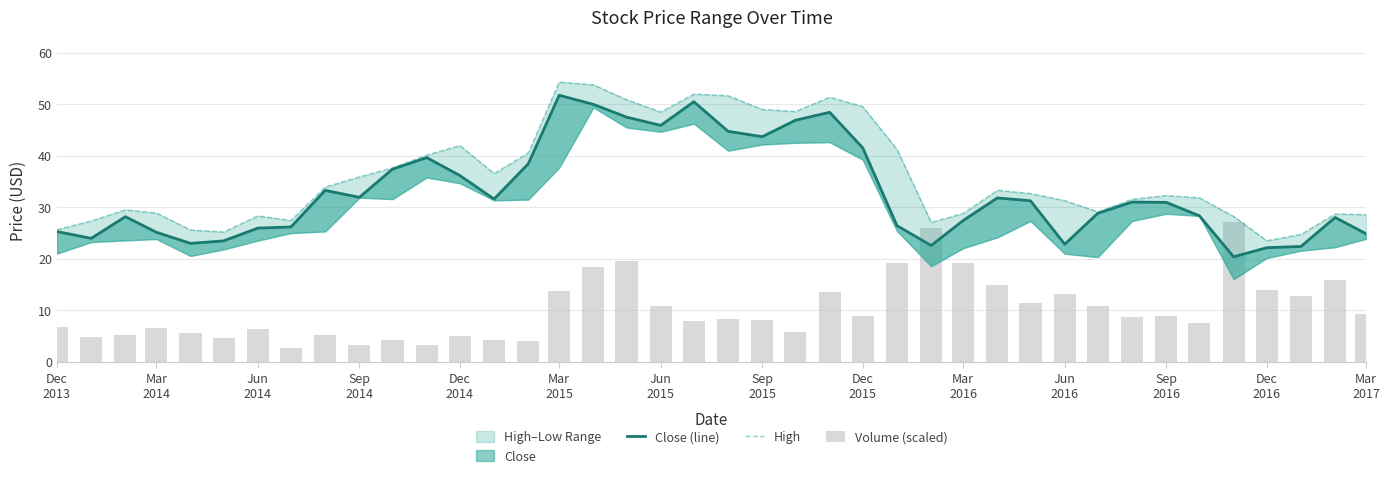

List the series in order of their peak value, highest first.

High, Close (line), Volume (scaled)